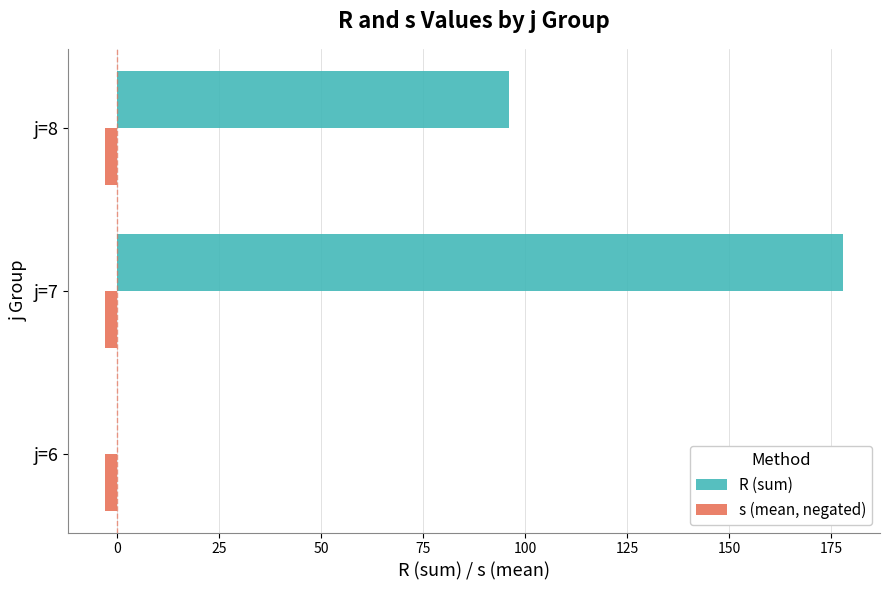

The value of R (sum) at j=6 is 0. True or false?

True